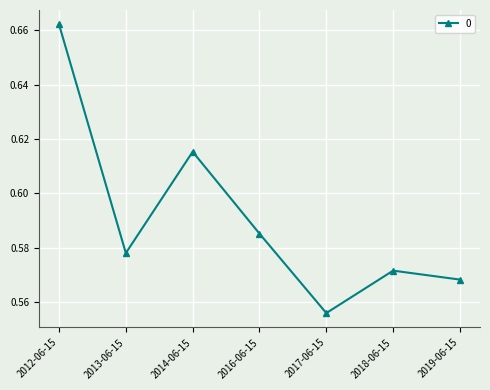

The chart shows a value of 0.2 at 2017-06-15. True or false?

False